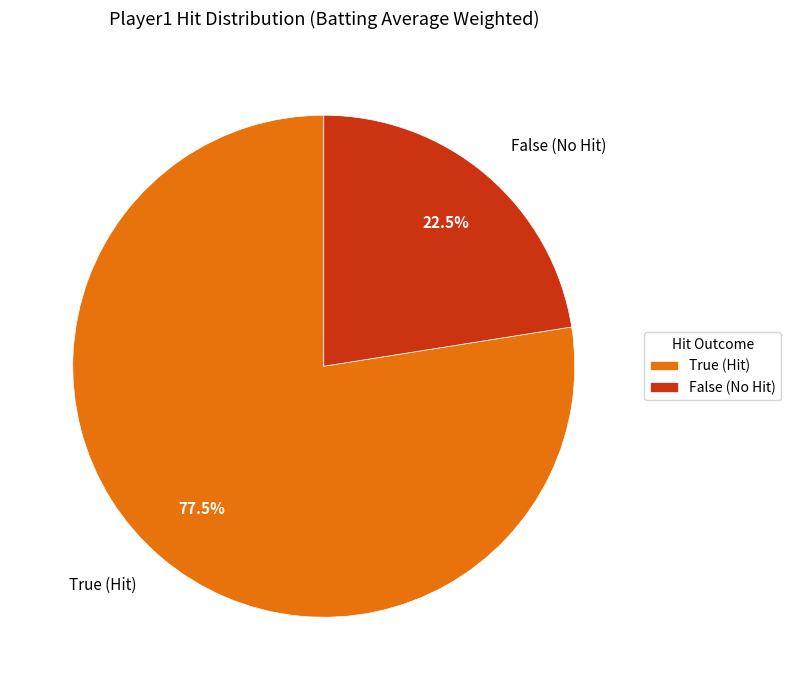

To the nearest percent, what is the combined percentage of True and False?

100%